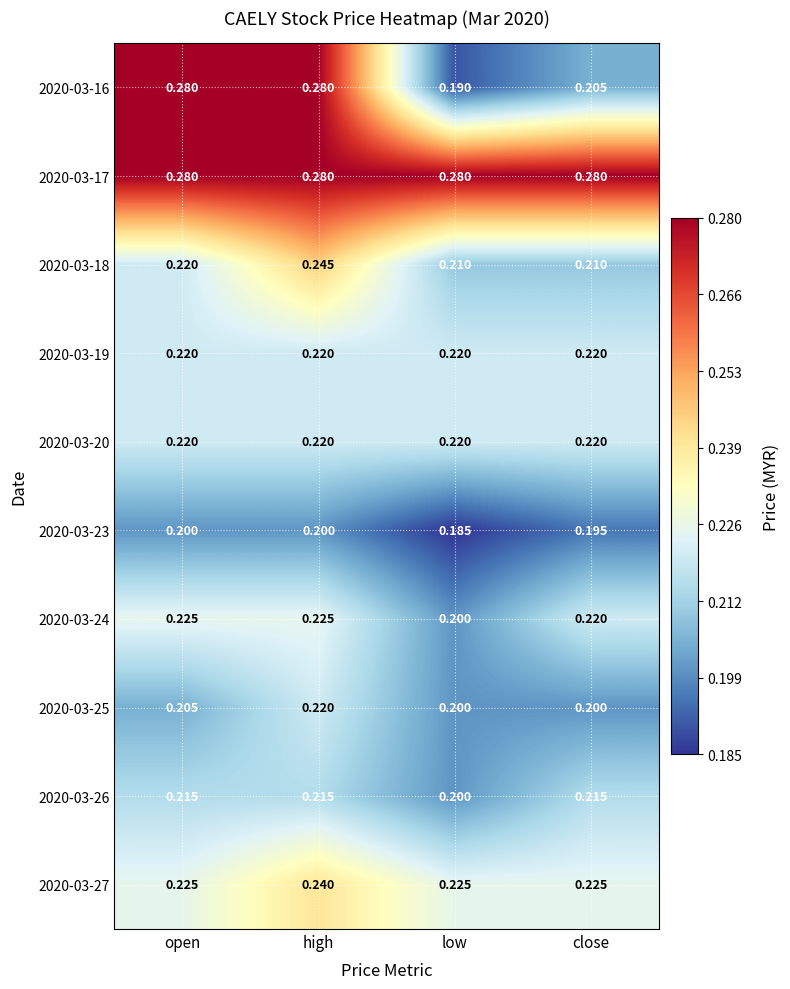

At which category is the sum across all series the highest?

high